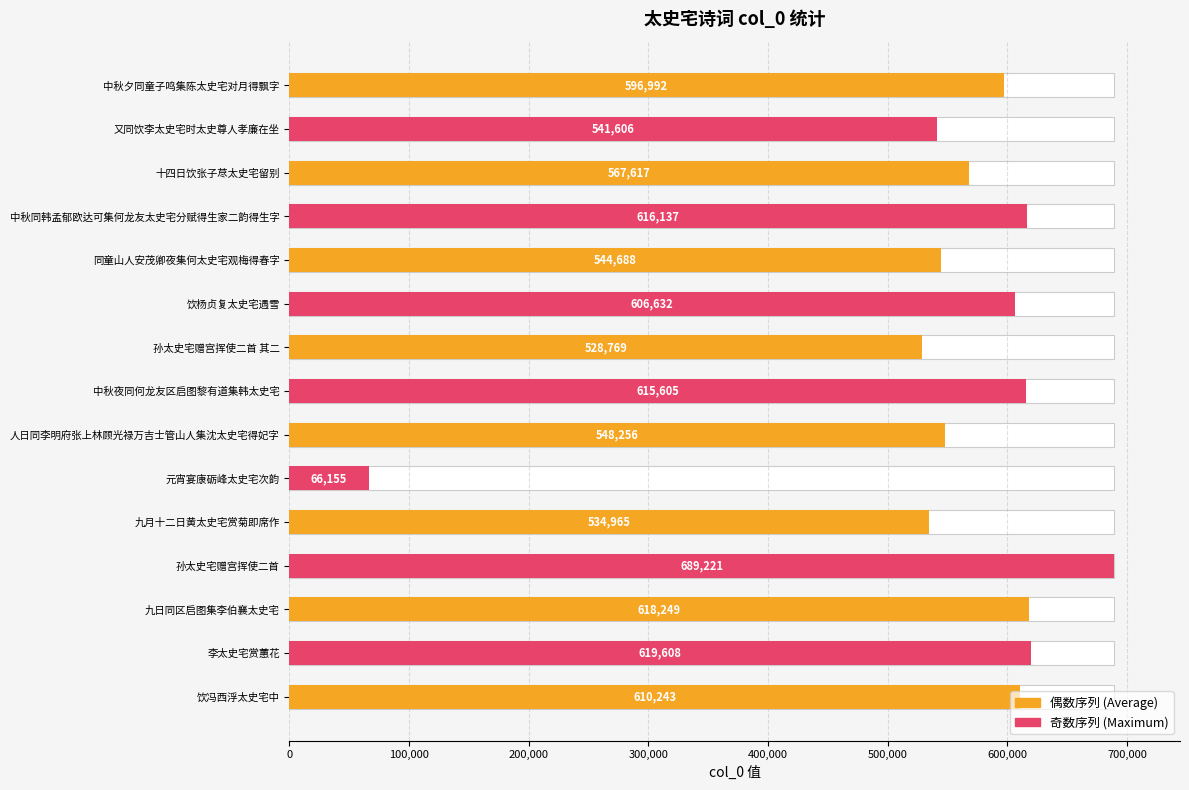

What value does the data have at 九月十二日黄太史宅赏菊即席作?

534965